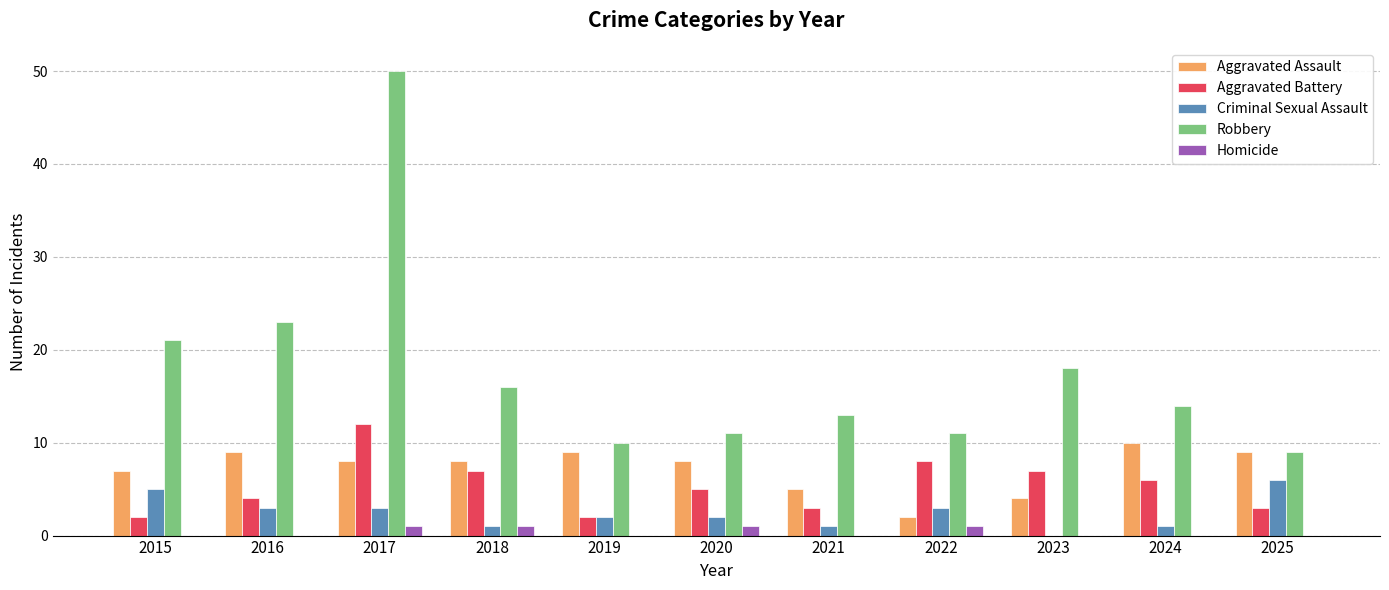

What is the total value across all series at 2016?

39